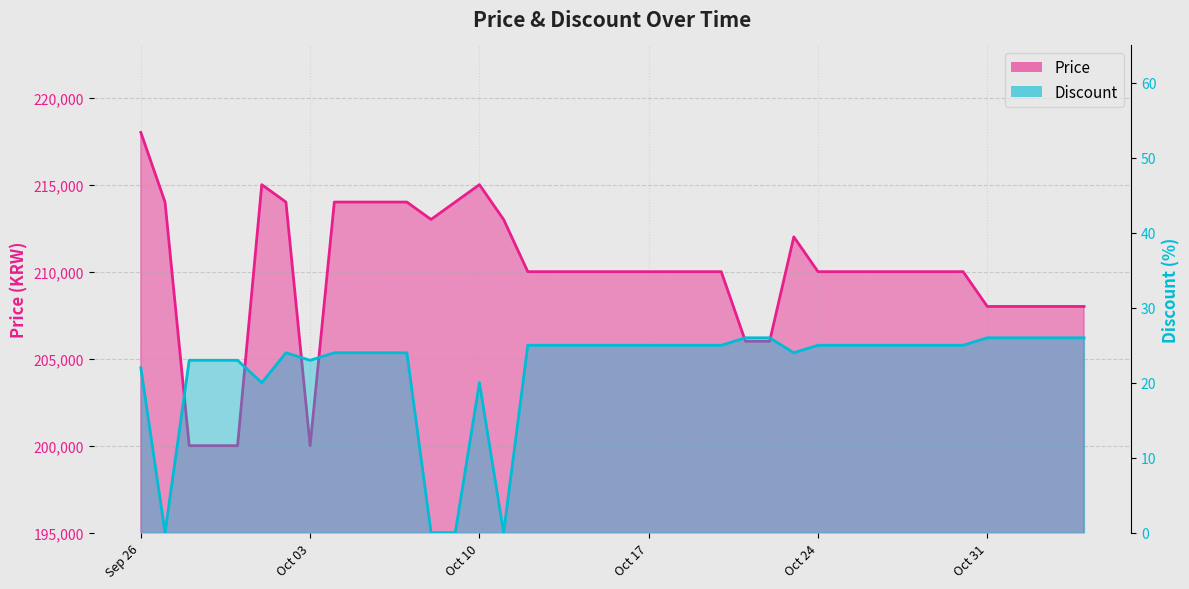

Reading left to right, what are all the values shown in this chart?

Price: 218000	214000	200000	200000	200000	215000	214000	200000	214000	214000	214000	214000	213000	214000	215000	213000	210000	210000	210000	210000	210000	210000	210000	210000	210000	206000	206000	212000	210000	210000	210000	210000	210000	210000	210000	208000	208000	208000	208000	208000
Discount: 22	0	23	23	23	20	24	23	24	24	24	24	0	0	20	0	25	25	25	25	25	25	25	25	25	26	26	24	25	25	25	25	25	25	25	26	26	26	26	26